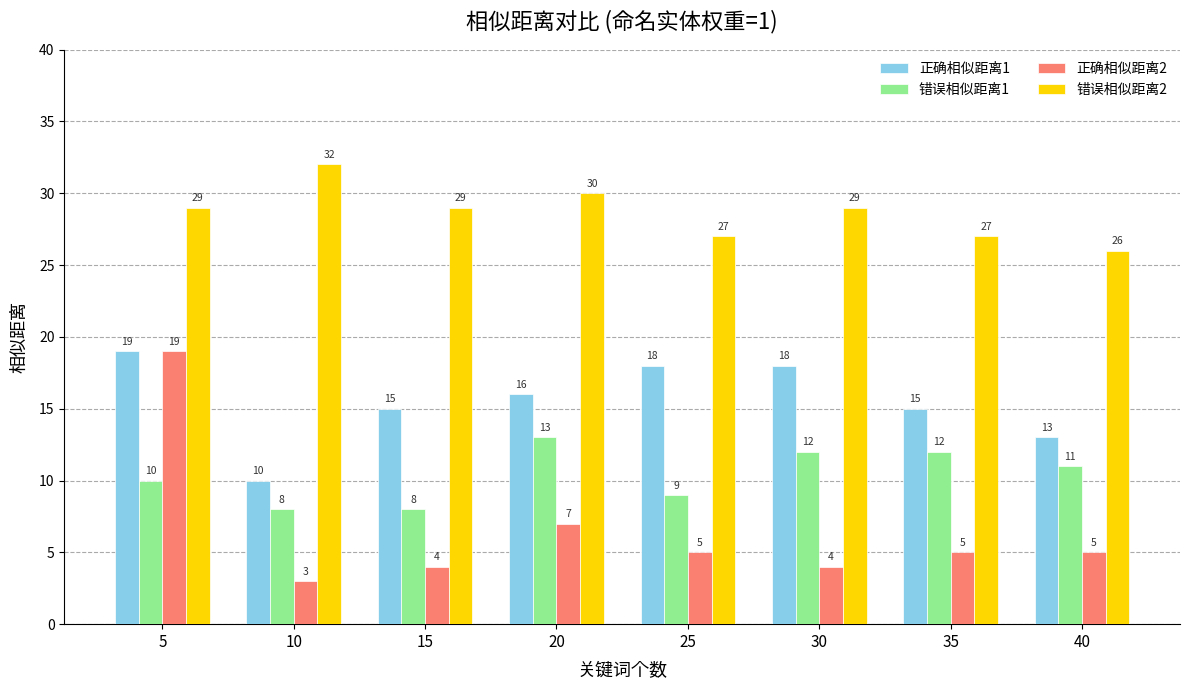

List the series in order of their overall mean, highest first.

错误相似距离2, 正确相似距离1, 错误相似距离1, 正确相似距离2